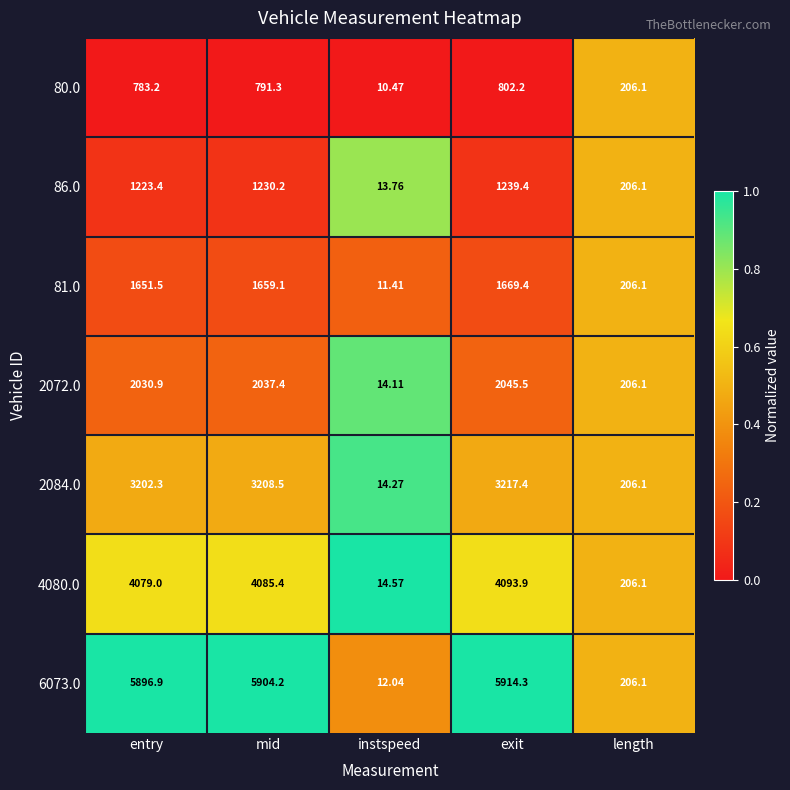

At which category is the sum across all series the highest?

exit